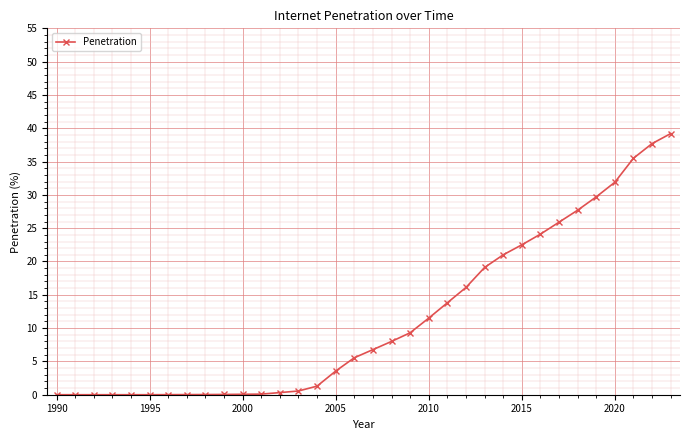

How many series are shown in this chart?

1